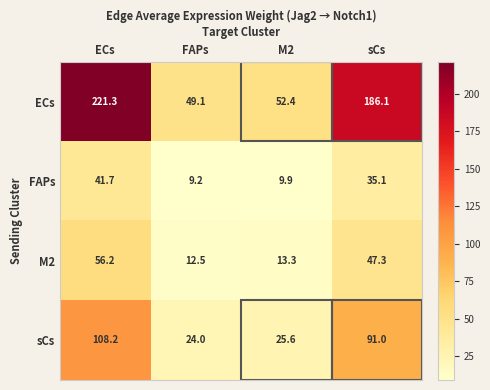

Is it true that ECs equals 26.1 at M2?

False